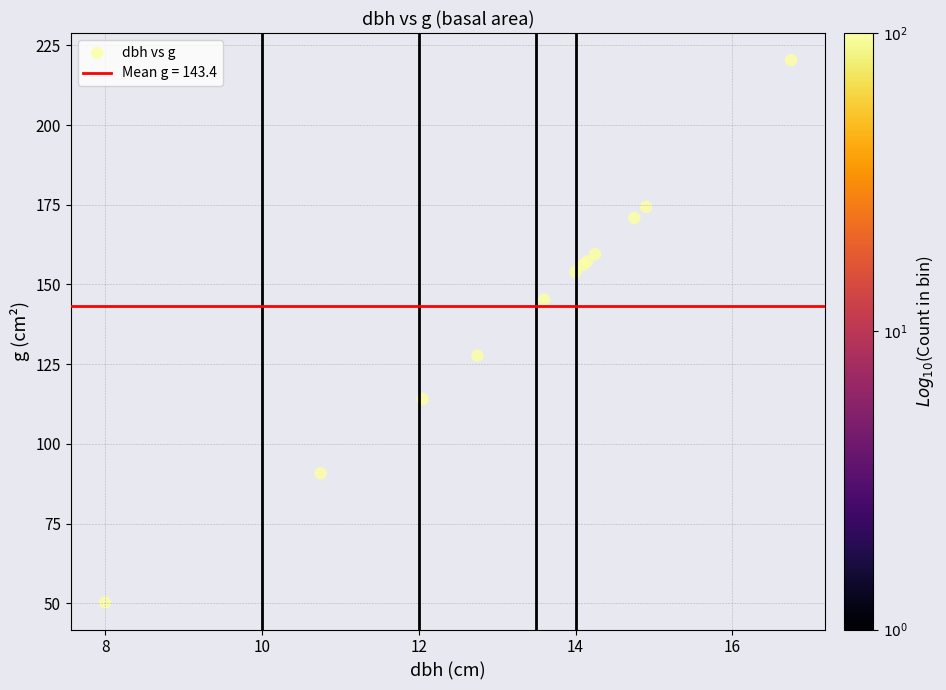

What Y value in the scatter plot is closest to 135?

127.7